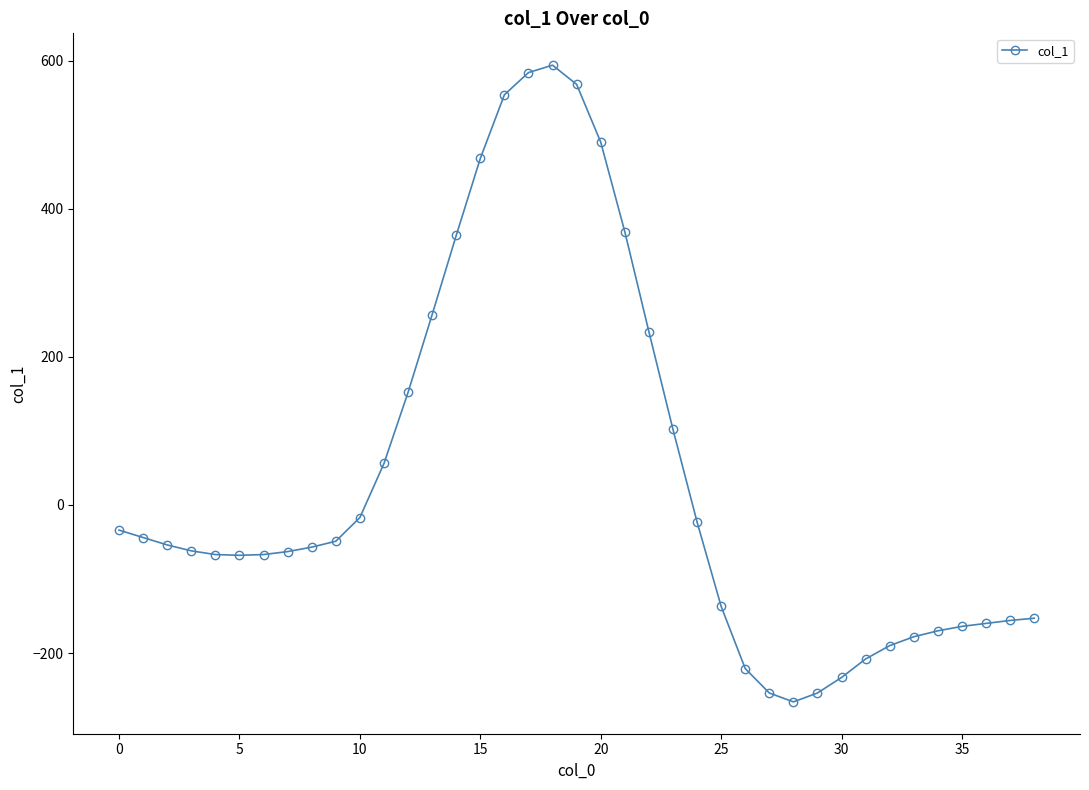

True or false: there are more than 0 points higher than both neighbors.

True